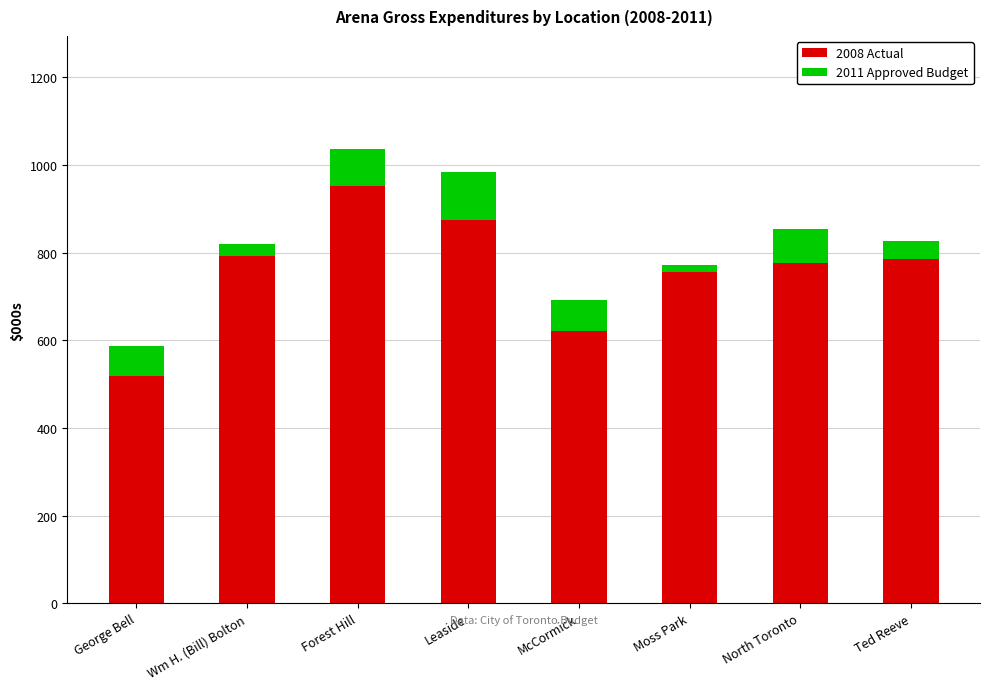

Count the number of categories in the chart.

8